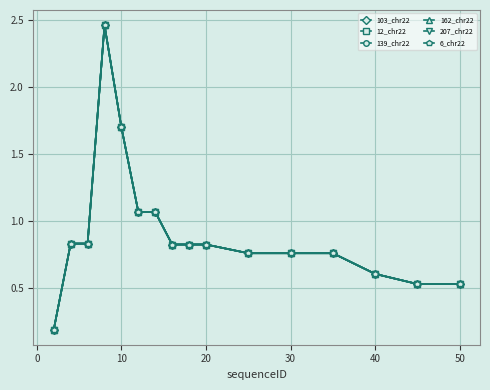

Does the chart have visible grid lines?

Yes